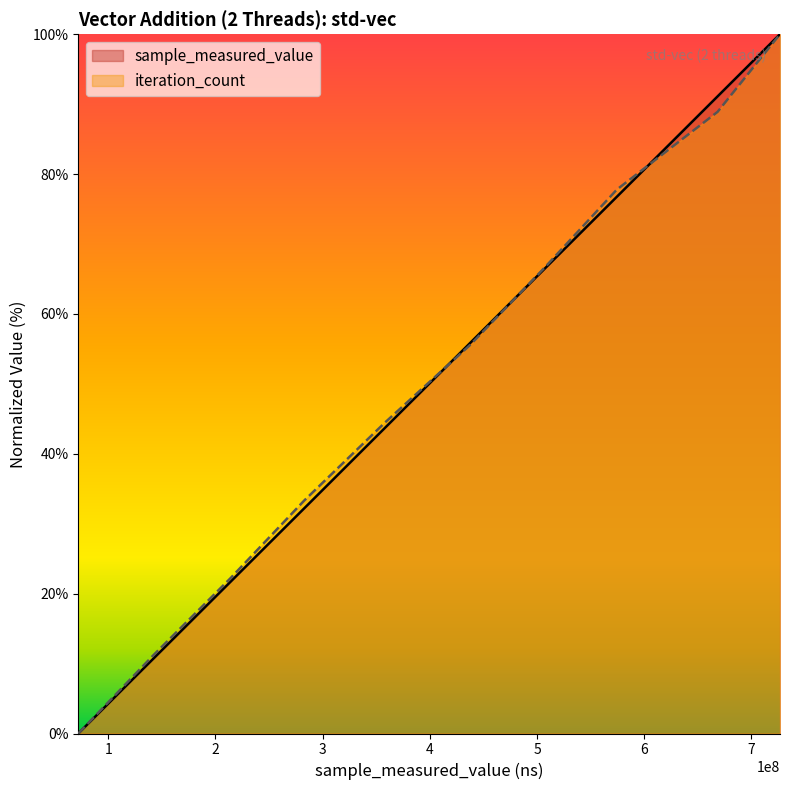

List the series in order of their peak value, lowest first.

sample_measured_value, iteration_count